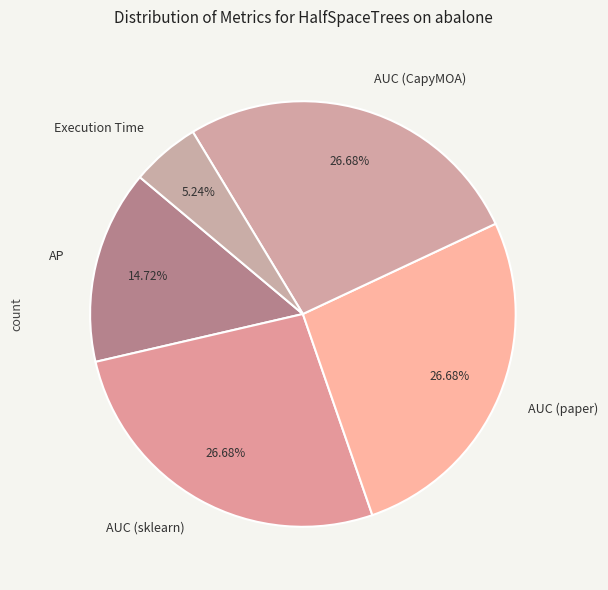

True or false: AUC (CapyMOA) accounts for 27% of the total.

True